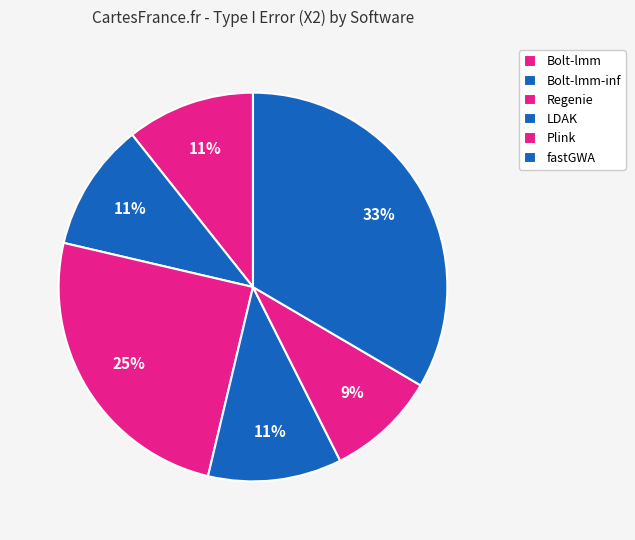

Is it true that Plink is 9% of the pie?

True